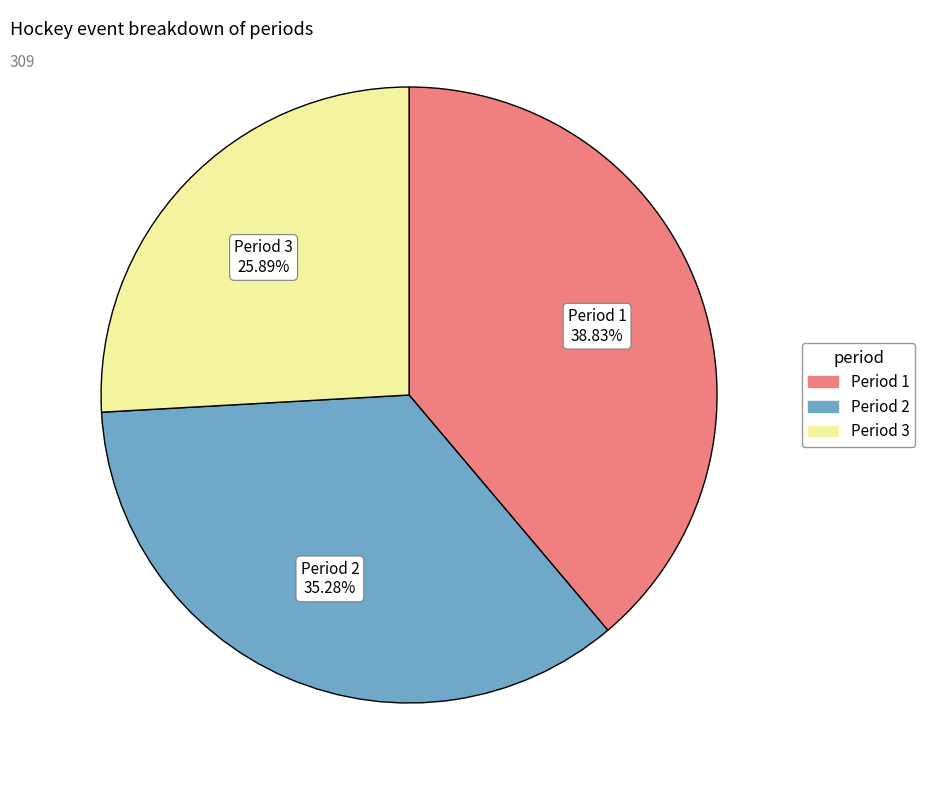

What portion of the pie excludes Period 2?

64.7%